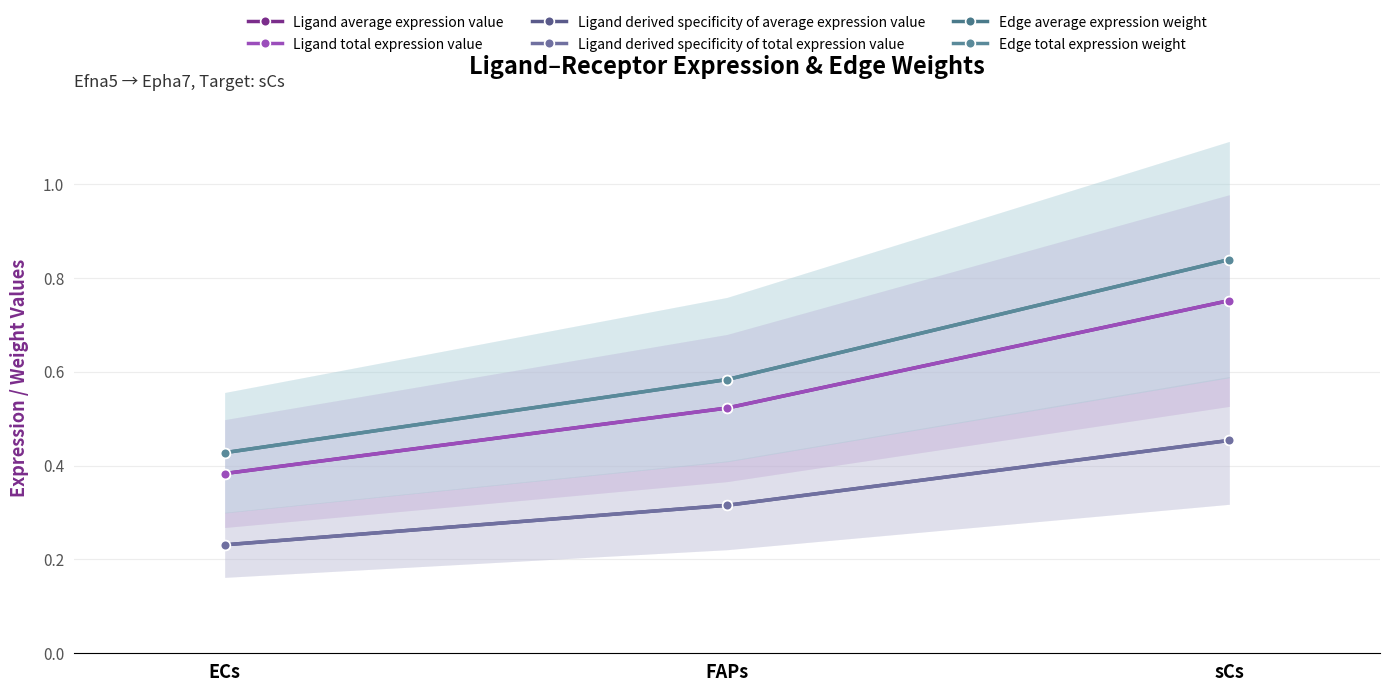

What is the sum of all Edge total expression weight values?

1.8